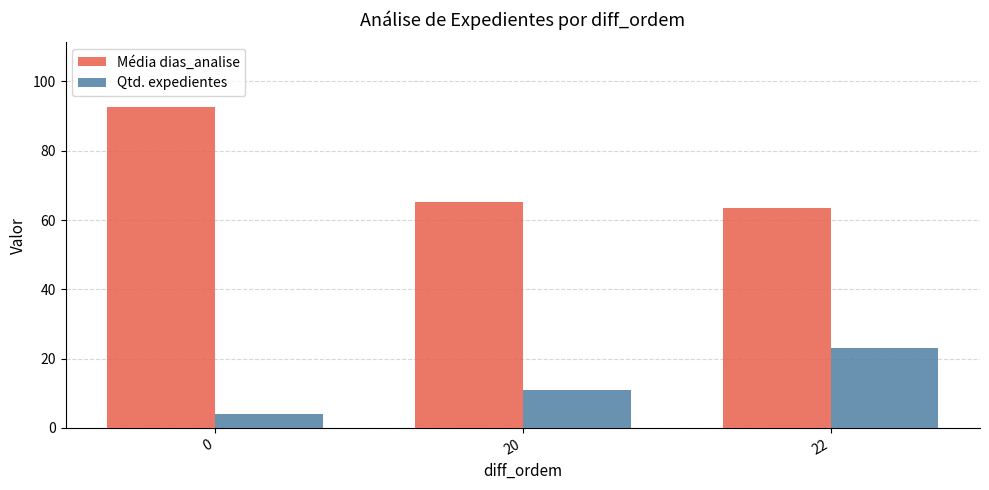

Rank the series by their maximum value, from lowest to highest.

Qtd. expedientes, Média dias_analise